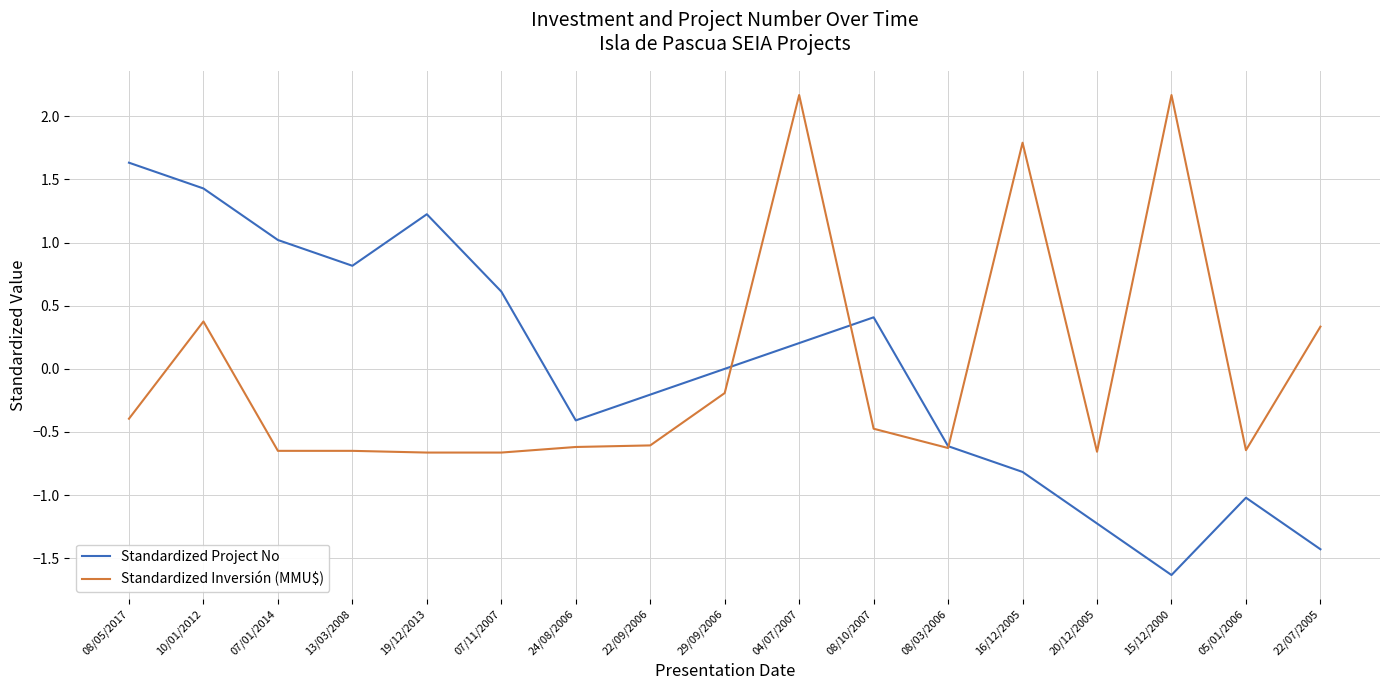

How many lines are shown in the chart?

2